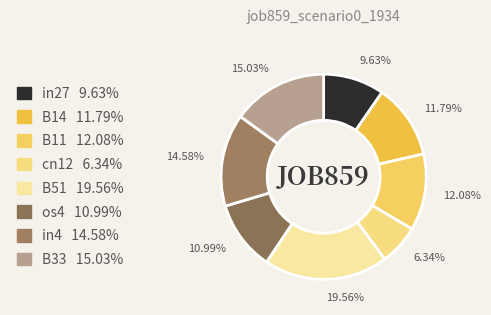

Rank the categories by value from highest to lowest.

B51, B33, in4, B11, B14, os4, in27, cn12